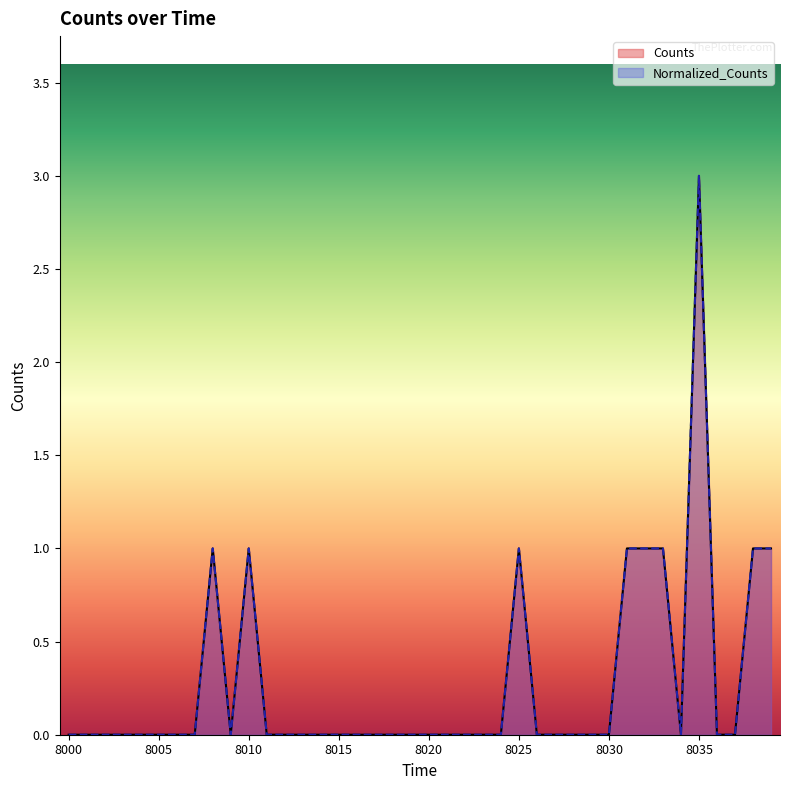

How many interior local peaks does the Normalized_Counts series have?

4